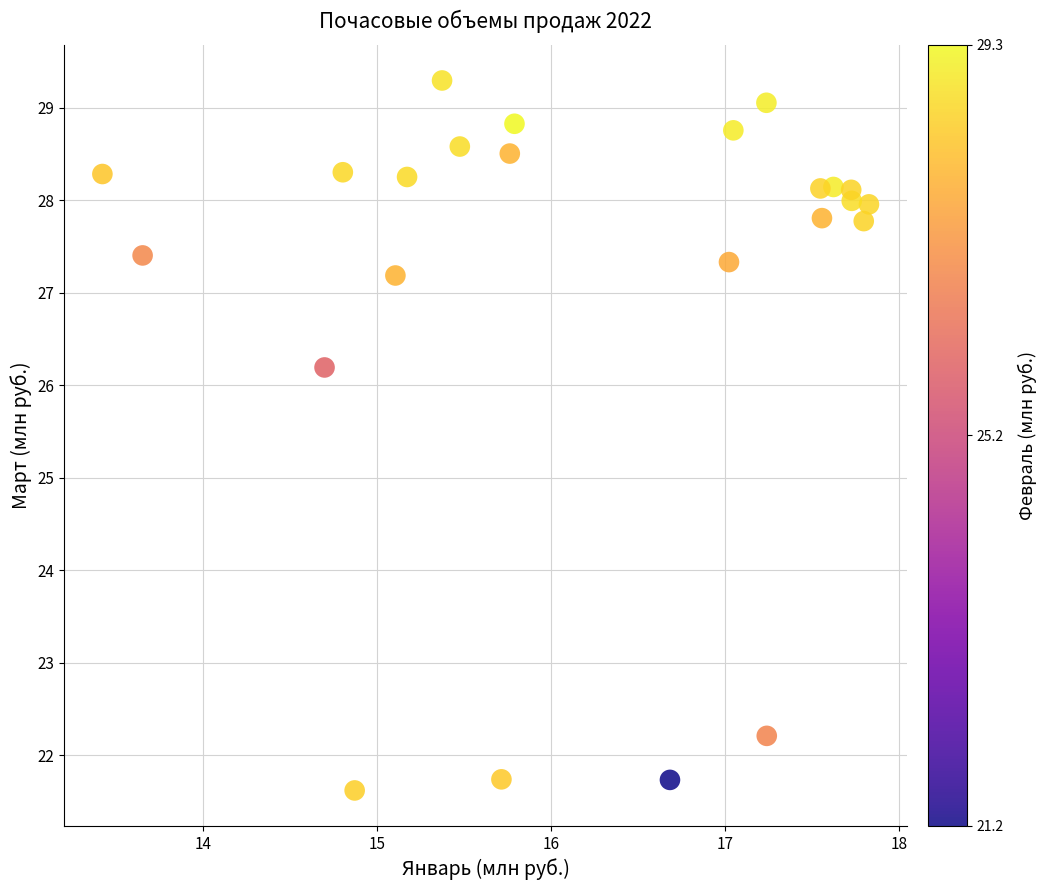

What is the range of Y values (max minus min)?

7.7